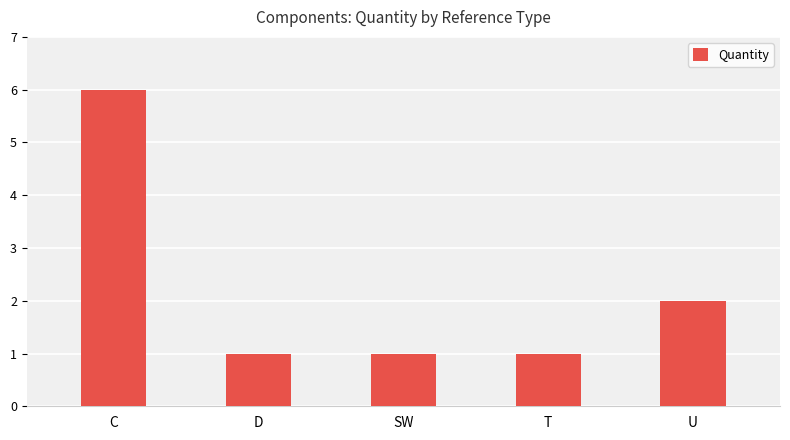

What is the maximum value shown in the chart?

6